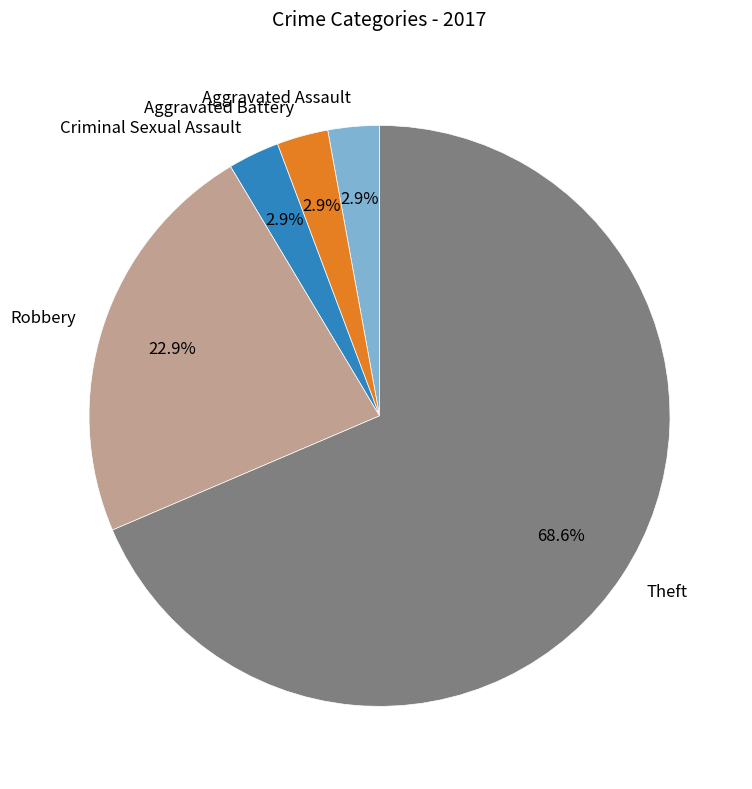

Which slice is the largest?

Theft